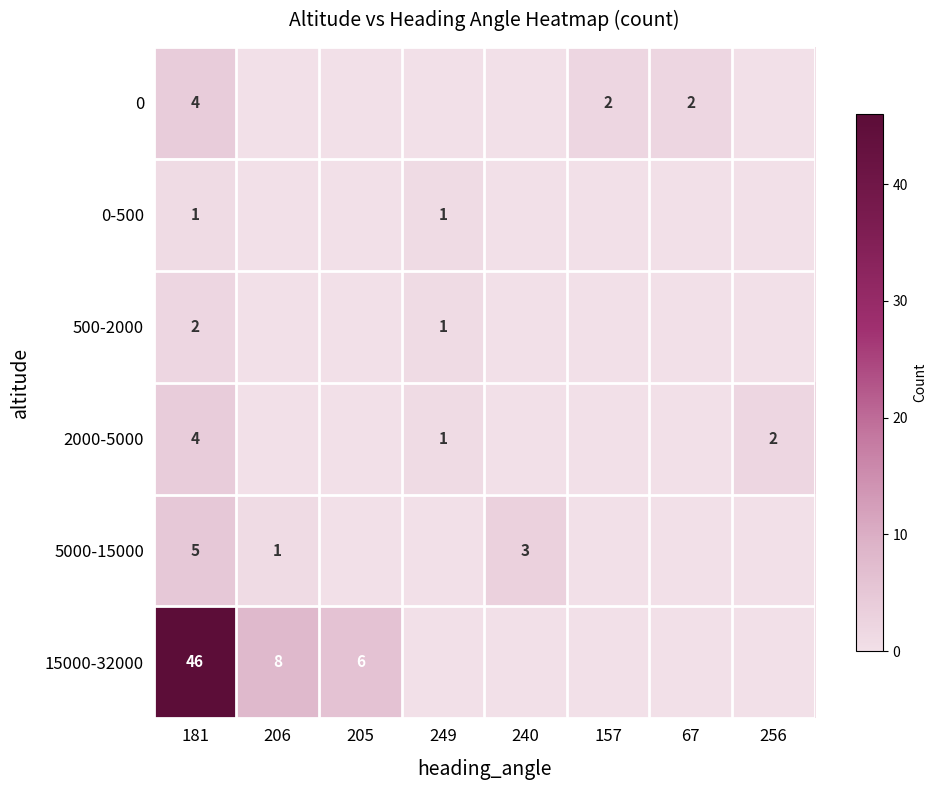

The 5000-15000 series shows 8 at 181. True or false?

False